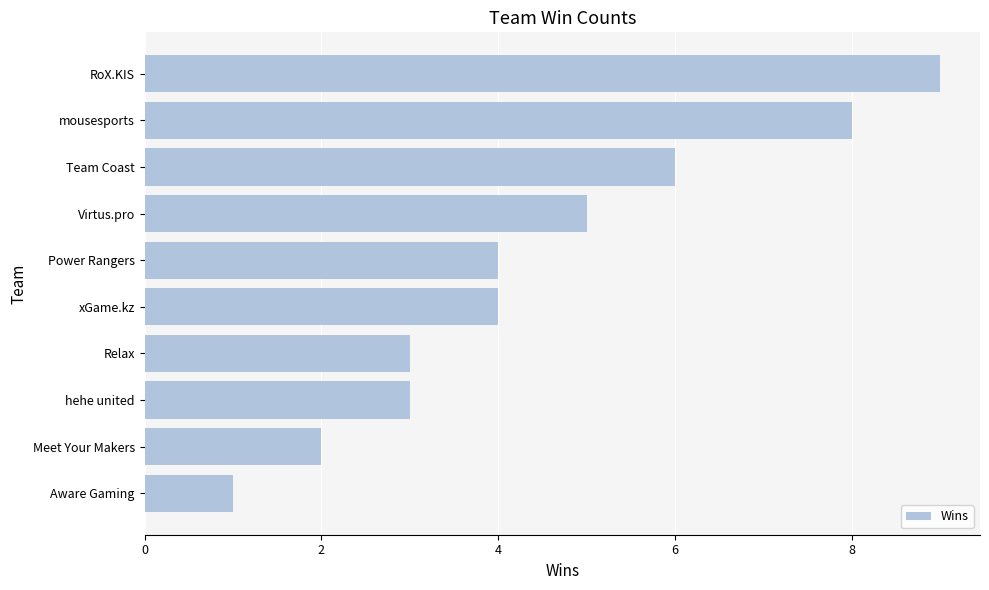

Count the number of data series in this chart.

1